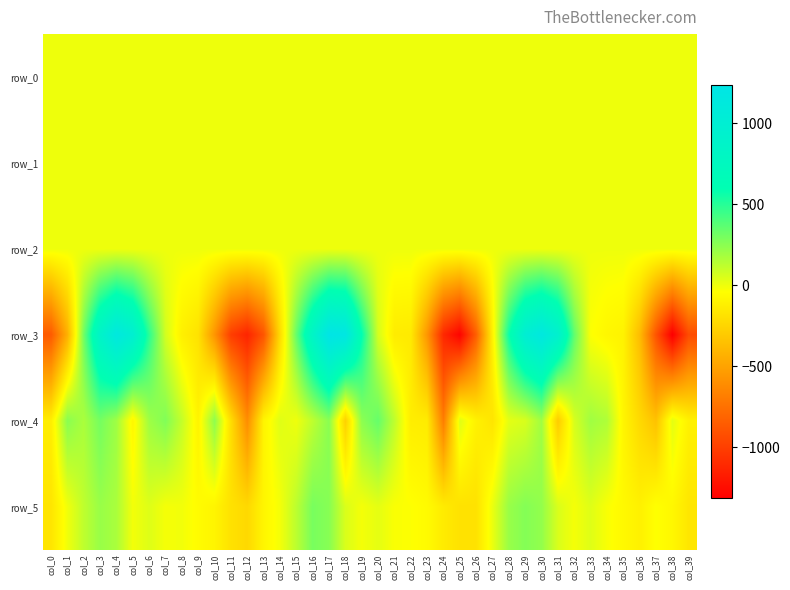

Reading left to right, list all the values displayed in this chart.

row_0: 0.1	0.1	0.1	0.2	0.1	0.1	0.0	0.0	-0.1	-0.1	0.0	0.0	0.1	0.1	0.1	-0.0	0.0	0.2	0.1	0.1	0.0	-0.1	-0.1	0.0	-0.0	0.3	-0.1	-0.1	-0.0	0.1	0.1	0.1	0.1	-0.0	-0.0	-0.1	-0.1	0.0	0.4	0.1
row_1: -0.9	-0.9	-0.9	-0.9	-0.7	-0.3	0.0	0.1	0.1	0.0	0.0	-0.2	-0.6	-1.0	-1.0	-0.9	-0.9	-0.8	-0.4	0.0	0.2	0.2	0.1	0.1	-0.2	-0.7	-1.0	-1.0	-1.0	-0.9	-0.6	-0.3	0.1	0.1	0.1	0.1	0.0	-0.1	-0.5	-1.0
row_2: 1.2	1.3	1.4	1.3	1.0	0.5	0.5	0.6	0.9	0.8	0.6	0.6	0.7	1.2	1.4	1.2	1.3	1.1	0.6	0.3	0.5	0.8	0.9	0.4	0.5	0.8	1.4	1.5	1.4	1.1	0.9	0.5	0.3	0.7	1.0	0.9	0.5	0.5	0.6	1.3
row_3: -857.7	-430.4	314.8	870.3	1146.0	975.6	486.9	72.6	-113.5	-182.9	-565.2	-999.2	-1126.7	-884.7	-219.1	340.5	847.0	1232.7	1190.5	598.0	67.6	-134.0	-142.9	-560.2	-1108.2	-1290.8	-837.3	-107.3	566.6	1003.8	1152.6	938.2	352.4	-33.7	-80.6	-99.4	-371.2	-890.5	-1315.1	-931.0
row_4: -124.5	250.1	171.5	303.3	197.3	-80.3	200.2	273.4	107.1	-96.4	240.2	-204.5	-607.2	-91.8	38.2	0.2	121.5	251.5	-267.6	242.9	341.4	122.3	-126.2	-134.3	-684.3	37.5	-105.2	-169.4	27.2	57.1	193.2	-290.8	61.2	196.2	158.6	-87.6	-225.5	-343.4	27.5	-107.1
row_5: -167.1	-3.6	120.9	214.9	171.9	-10.5	42.0	-15.0	-9.2	-55.2	-91.0	-184.9	-230.3	-85.9	-14.5	127.7	295.6	257.9	53.5	-15.3	24.5	-27.7	-35.8	-59.8	-136.0	-184.5	-183.8	10.1	214.8	266.7	228.5	54.7	-15.2	40.5	-25.9	-70.0	-109.3	-36.7	-77.6	-162.2